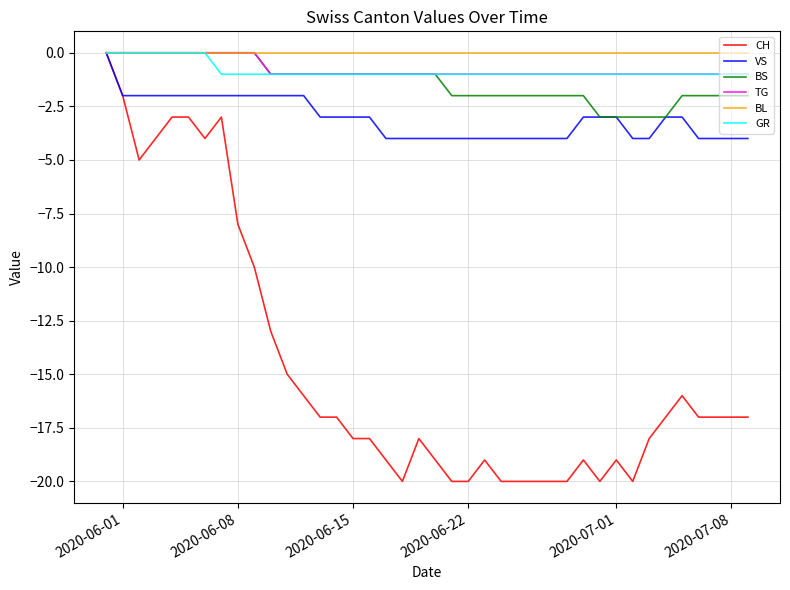

What is the minimum value for VS?

-4